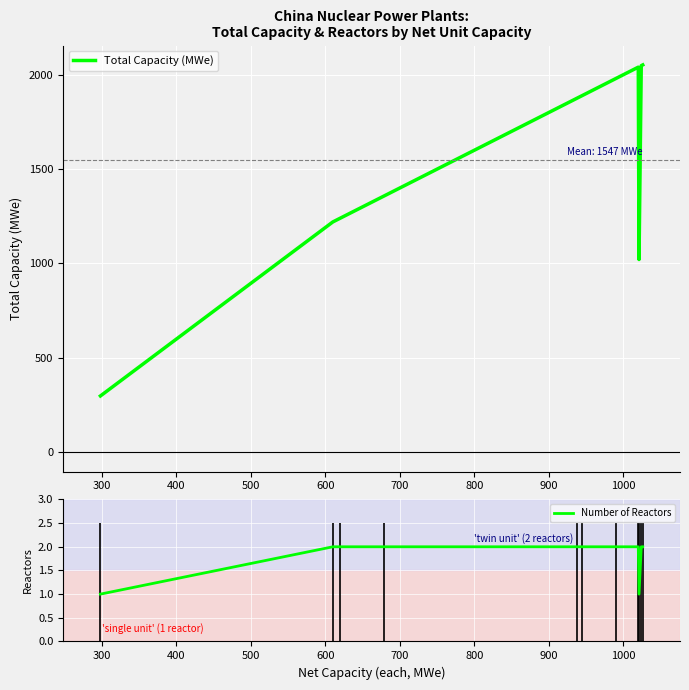

What is the highest value of the Total Capacity (MWe) series?

2052